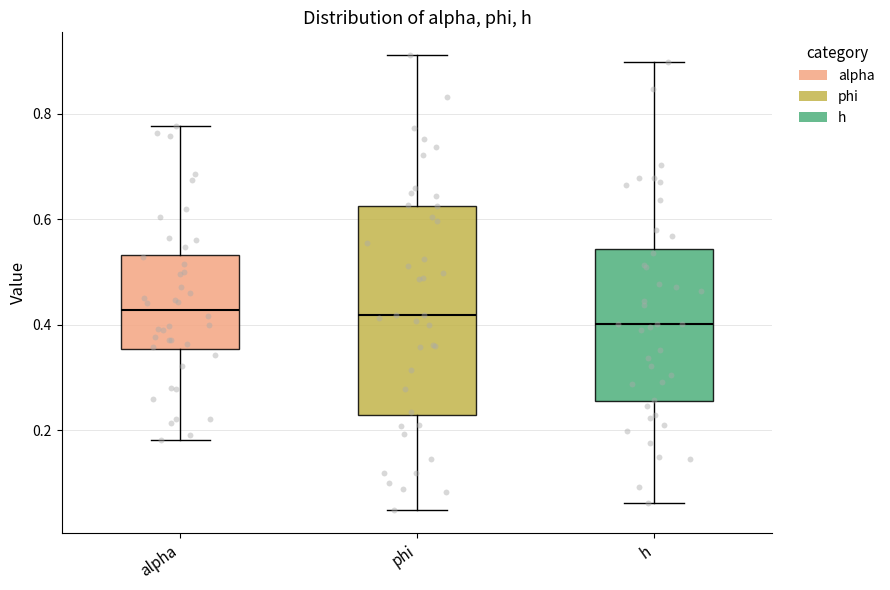

Reading left to right, transcribe this box plot: for each box, give where its median line is, the range the box spans, and where its two whiskers end, as read against the y-axis. The values are not printed on the chart, so give them approximately, as read against the axis.

alpha: median 0.42, box 0.36 to 0.54, whiskers 0.18 to 0.78
phi: median 0.42, box 0.22 to 0.62, whiskers 0.04 to 0.92
h: median 0.40, box 0.26 to 0.54, whiskers 0.06 to 0.90